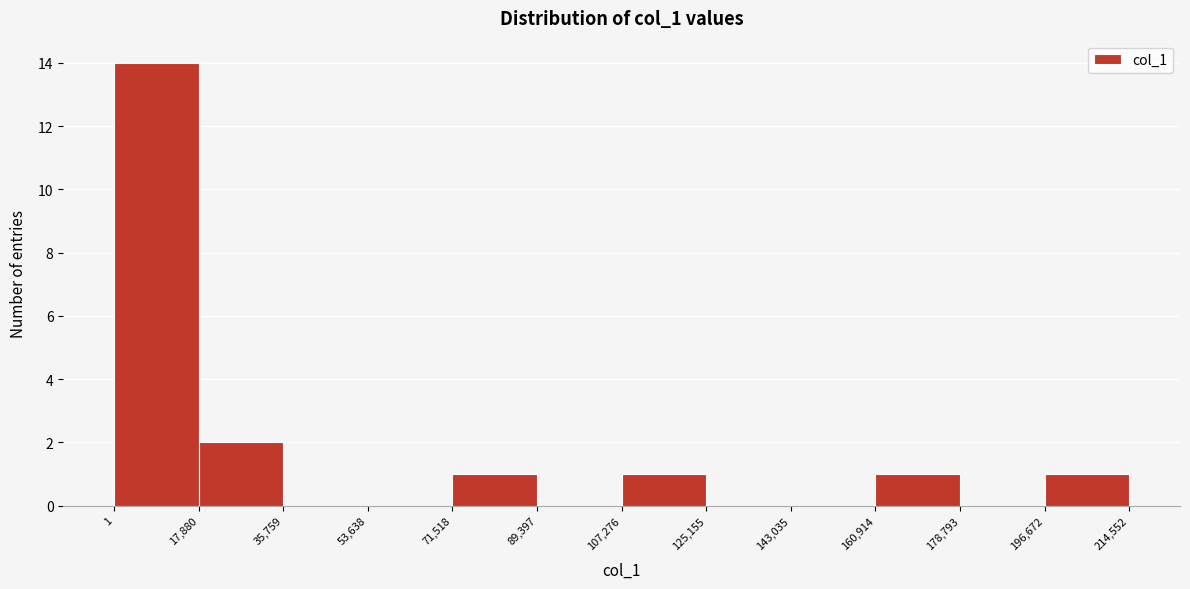

Over which range of the x-axis is the bar tallest?

1 to 17,880